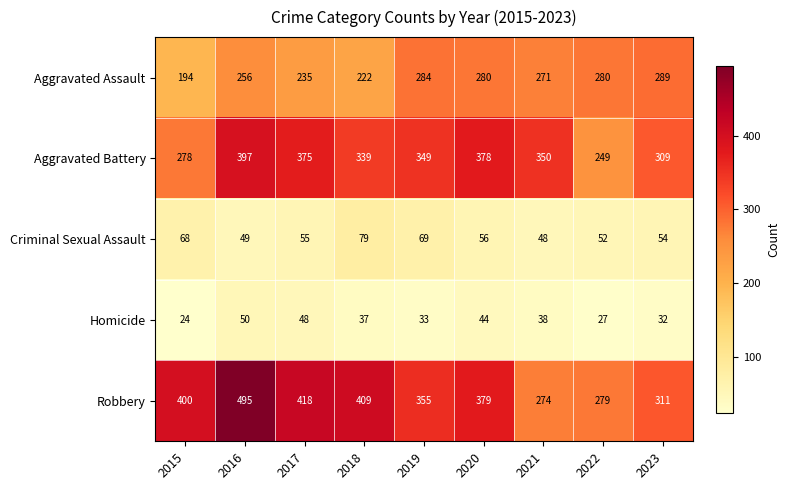

At which label does Aggravated Battery first exceed 349?

2016